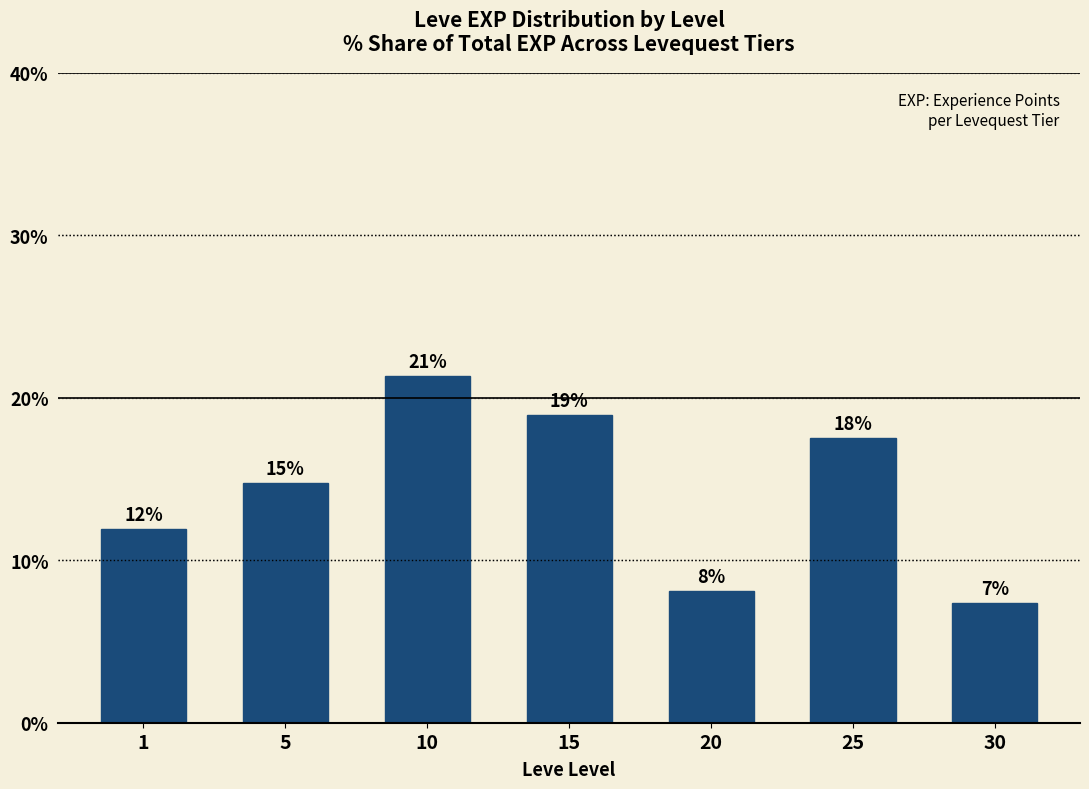

At which label does the data first exceed 14?

5